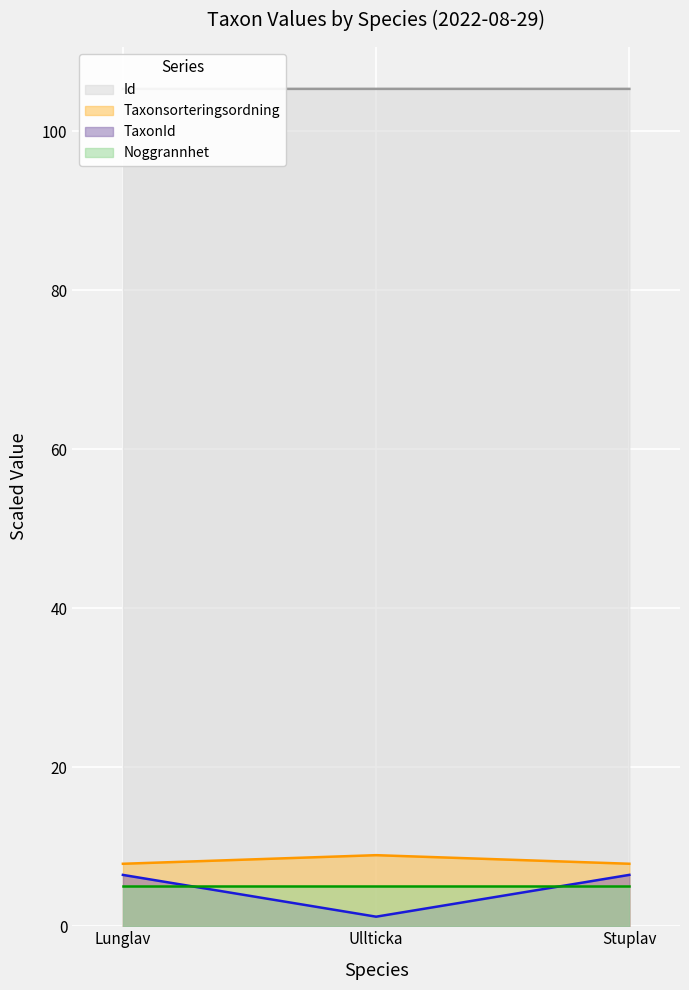

True or false: Taxonsorteringsordning has a value of 7.9 at Stuplav.

True